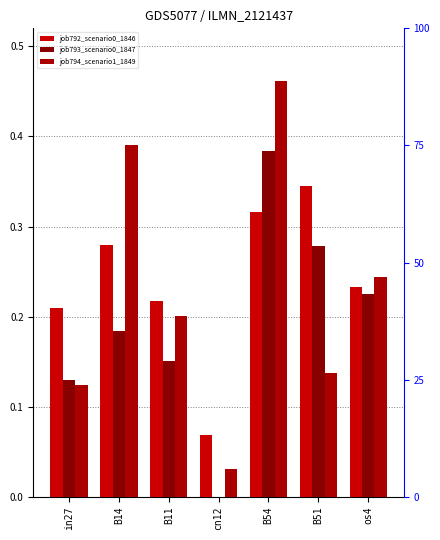

What position from the right is B11?

5